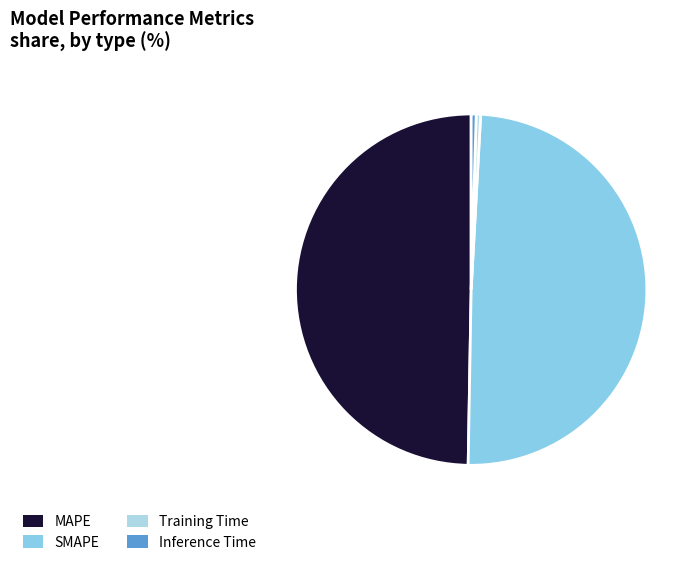

How many slices are in this pie chart?

4